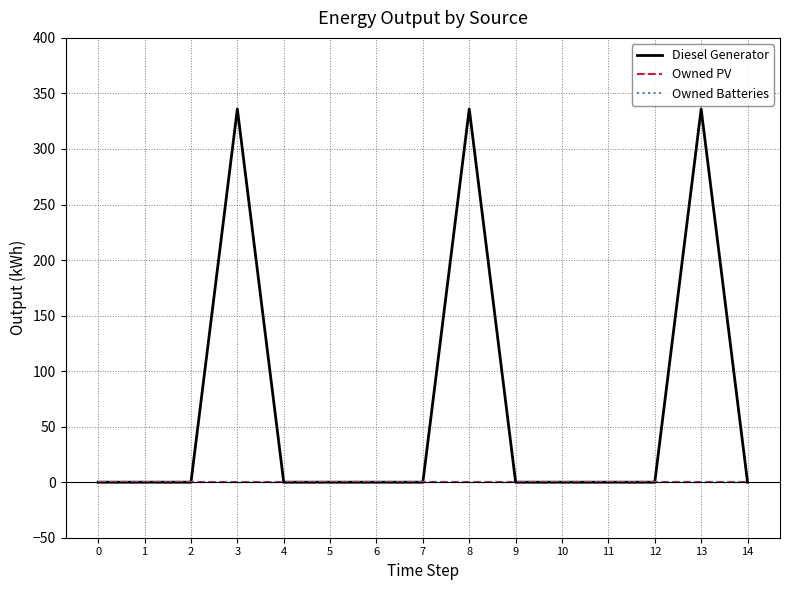

Does the chart have visible grid lines?

Yes